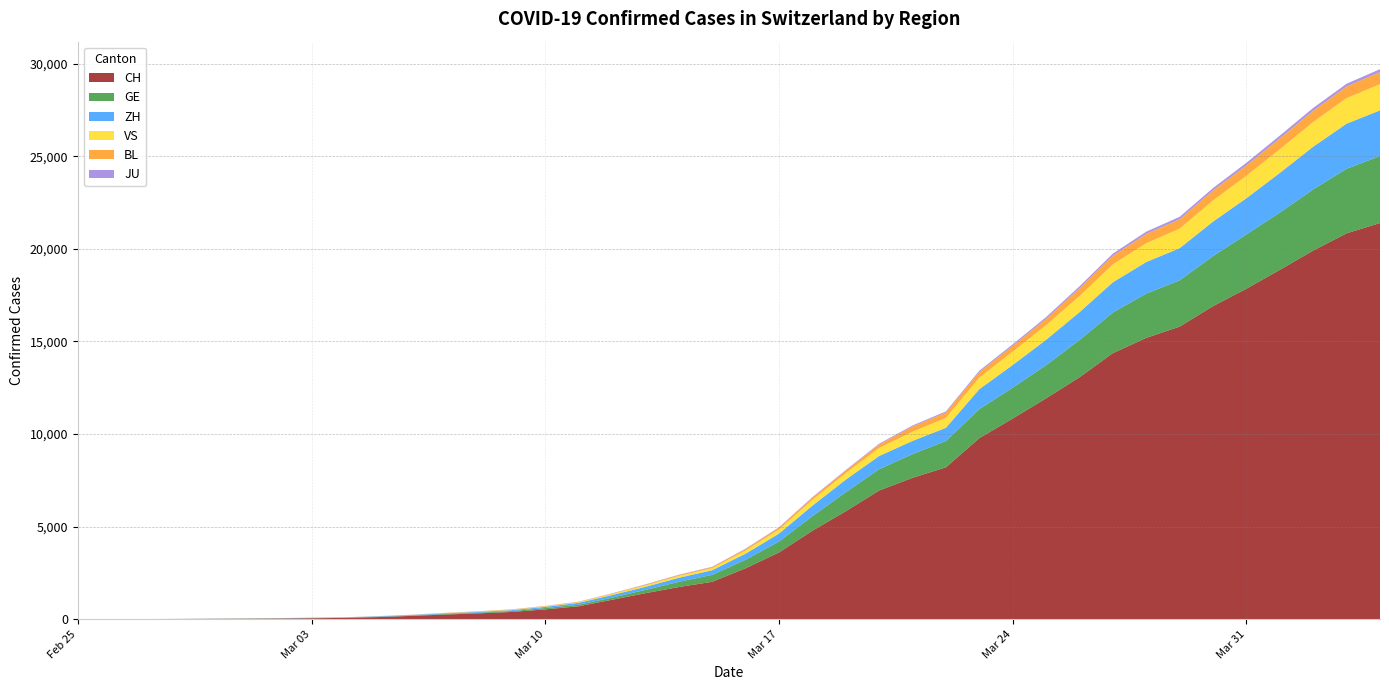

Reading right to left, list all the values displayed in this chart.

CH: 21398	20841	19912	18869	17851	16908	15804	15196	14371	13067	11931	10839	9779	8205	7638	6953	5833	4778	3606	2753	2022	1740	1407	1053	701	533	395	318	254	182	118	74	54	38	27	20	13	6	2	1
GE: 3615	3488	3302	3091	2934	2705	2498	2392	2196	2011	1789	1668	1568	1423	1280	1151	1026	786	588	461	374	281	178	114	84	73	47	38	30	19	15	11	11	8	8	6	4	1	1	0
ZH: 2467	2434	2306	2142	1953	1862	1736	1704	1630	1503	1371	1224	1076	712	712	712	680	569	430	327	251	219	164	141	102	63	50	41	35	30	24	16	14	11	7	6	2	2	2	1
VS: 1416	1383	1334	1282	1212	1145	1056	1018	969	875	794	728	628	535	498	436	349	312	225	172	115	98	76	53	30	22	17	12	7	6	5	4	3	3	2	1	1	0	0	0
BL: 656	625	610	588	561	539	511	502	466	422	341	306	302	289	282	184	134	116	89	76	54	47	42	26	26	22	20	19	15	6	6	2	2	2	2	2	1	0	0	0
JU: 154	149	149	145	140	128	127	119	114	100	92	82	69	61	54	44	36	32	29	25	19	18	17	12	7	7	7	5	5	4	4	2	2	1	1	1	1	1	0	0